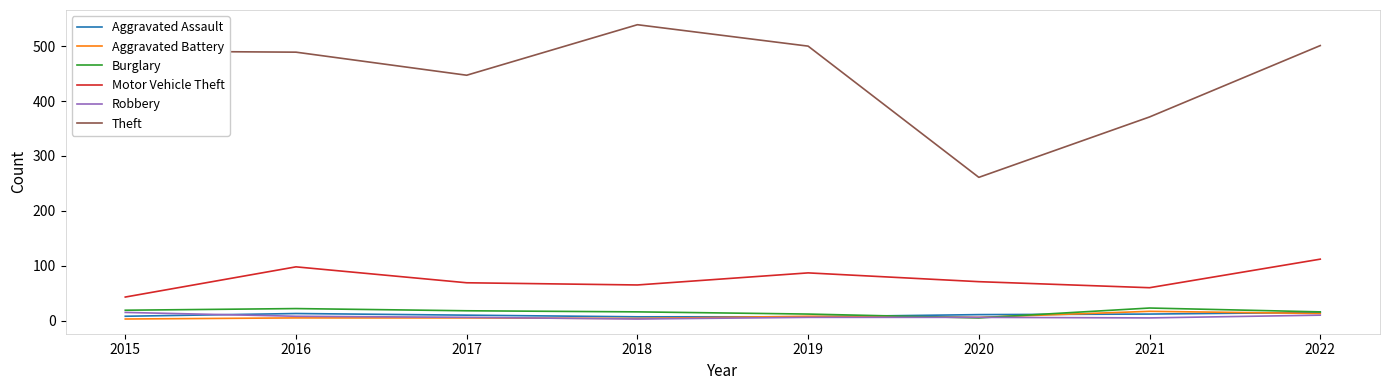

What is the difference between the highest and lowest values at 2022?

491